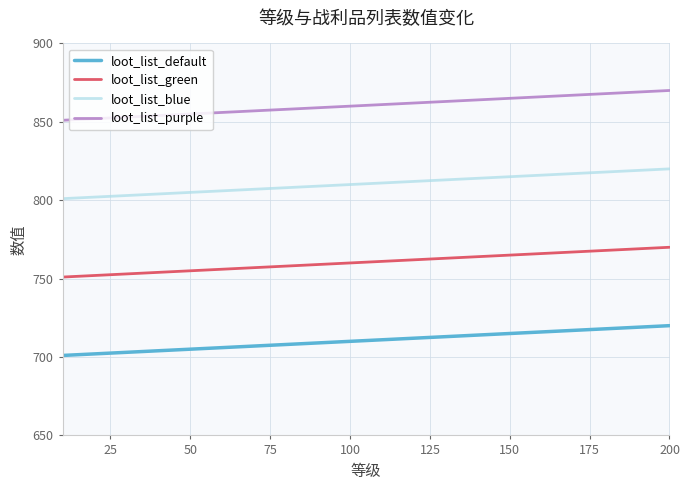

List the series in order of their overall mean, highest first.

loot_list_purple, loot_list_blue, loot_list_green, loot_list_default